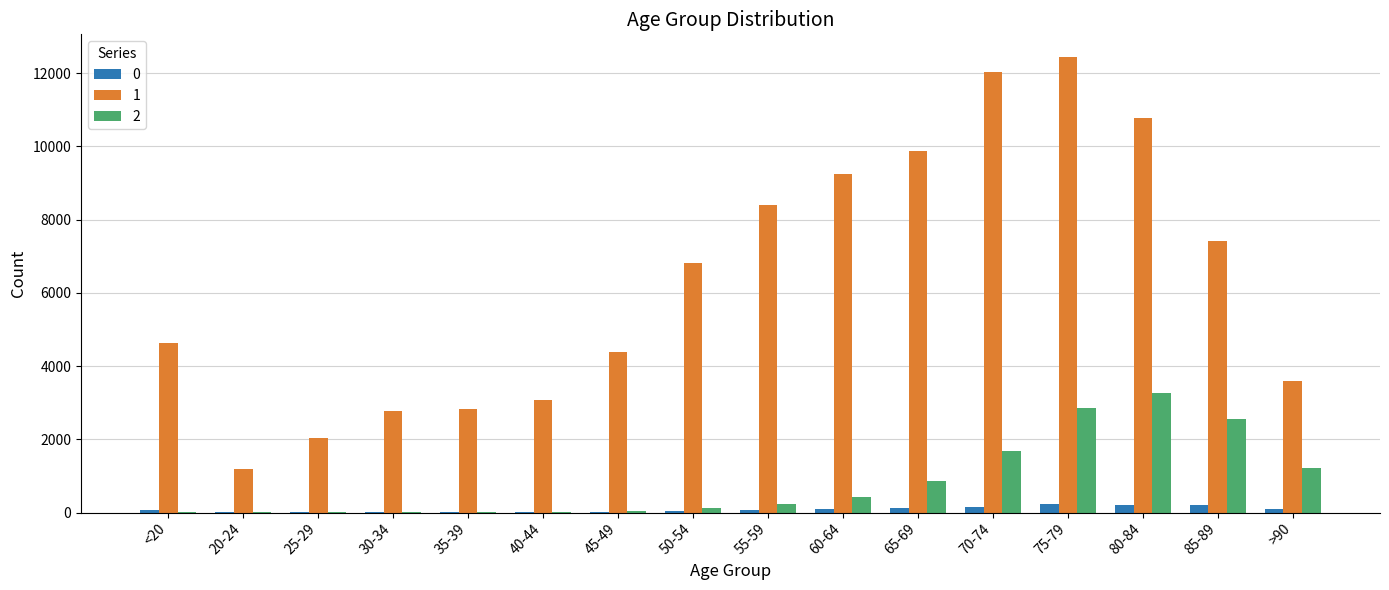

What is the highest value of the 2 series?

3273